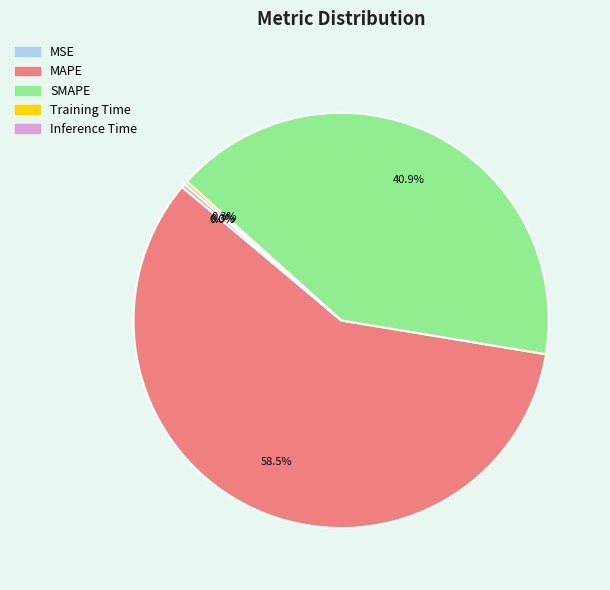

Which category has the biggest portion of the pie?

MAPE